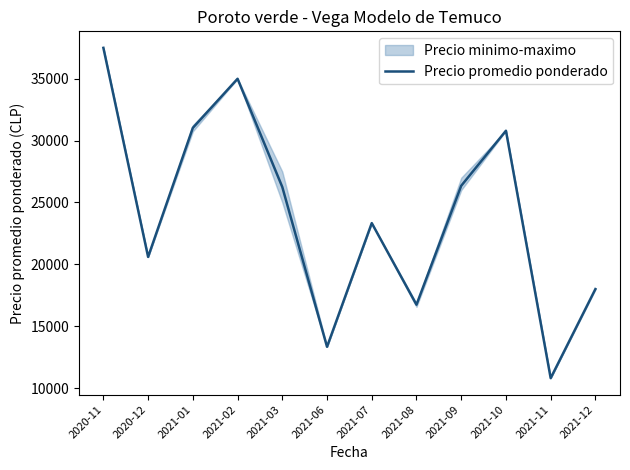

What is the difference between the values at 2021-01 and 2021-06?

17699.2